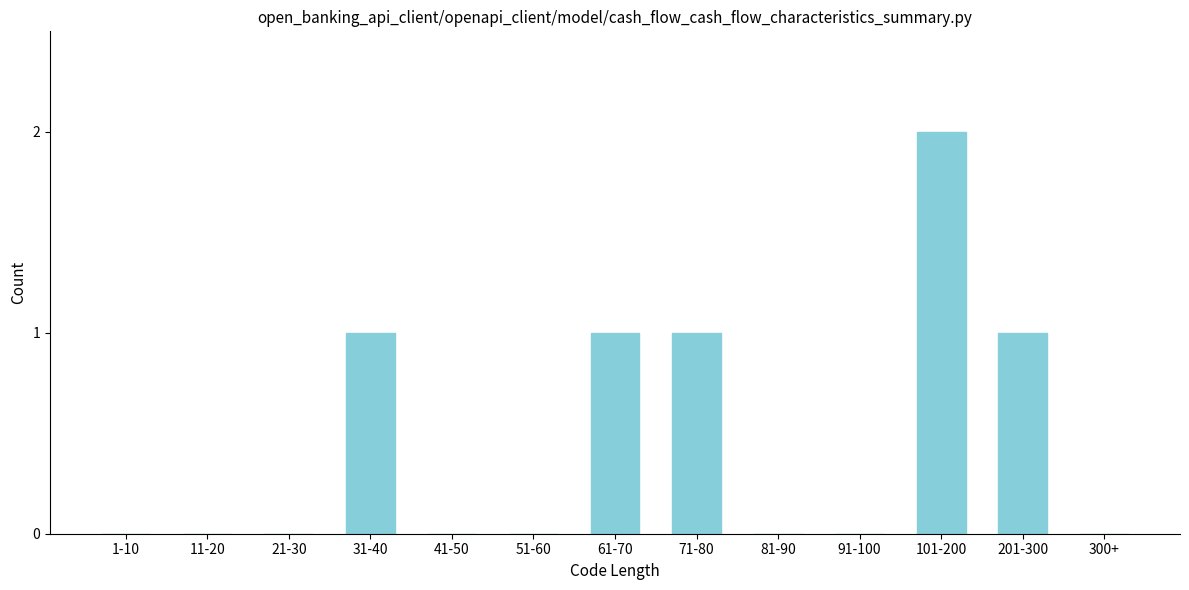

Reading left to right, transcribe all the data shown in this chart.

1-10=0	11-20=0	21-30=0	31-40=1	41-50=0	51-60=0	61-70=1	71-80=1	81-90=0	91-100=0	101-200=2	201-300=1	300+=0